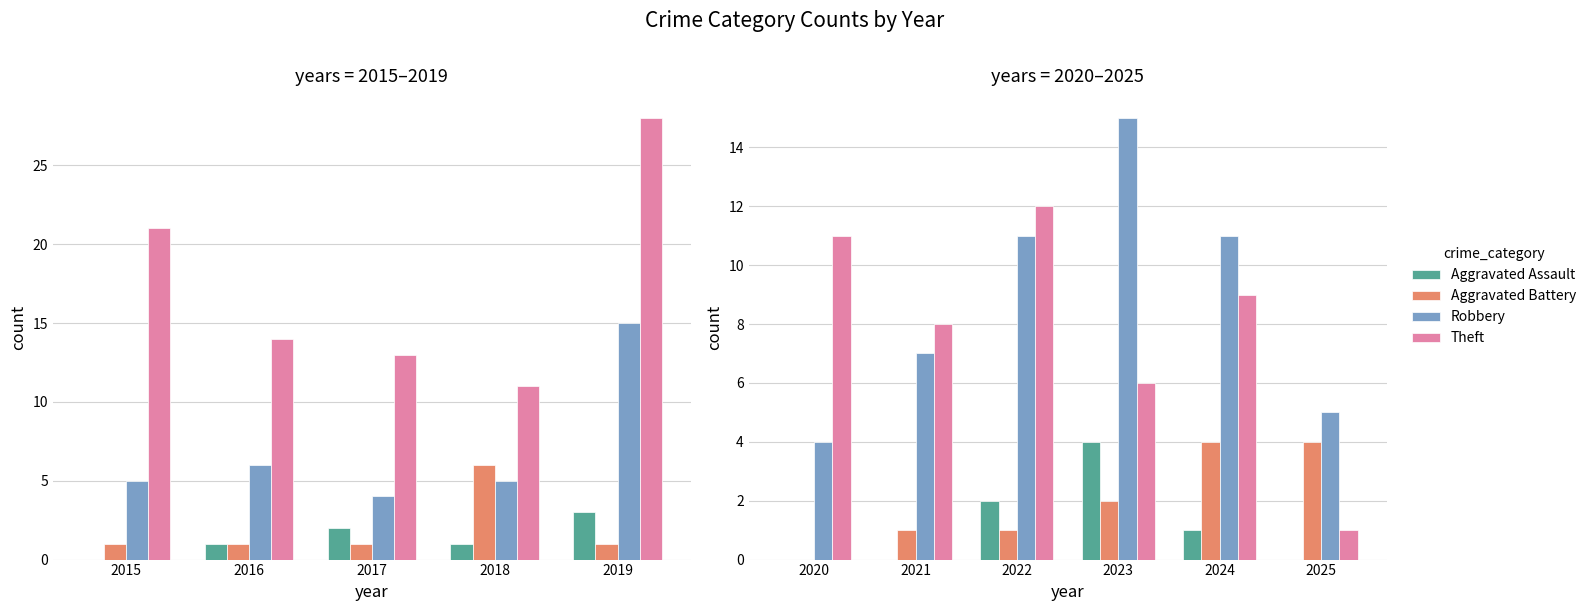

How many data points does each series have?

6